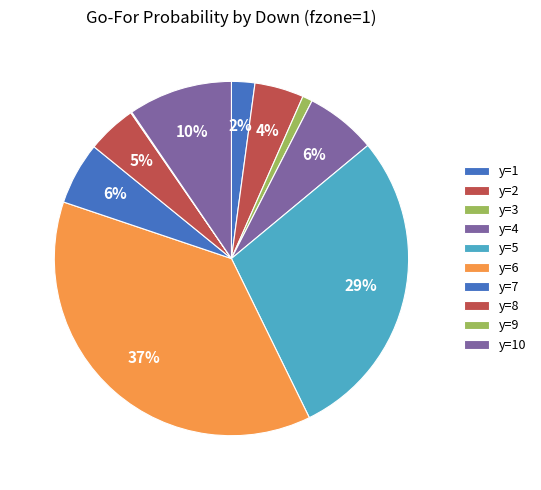

How many segments does this pie chart have?

10